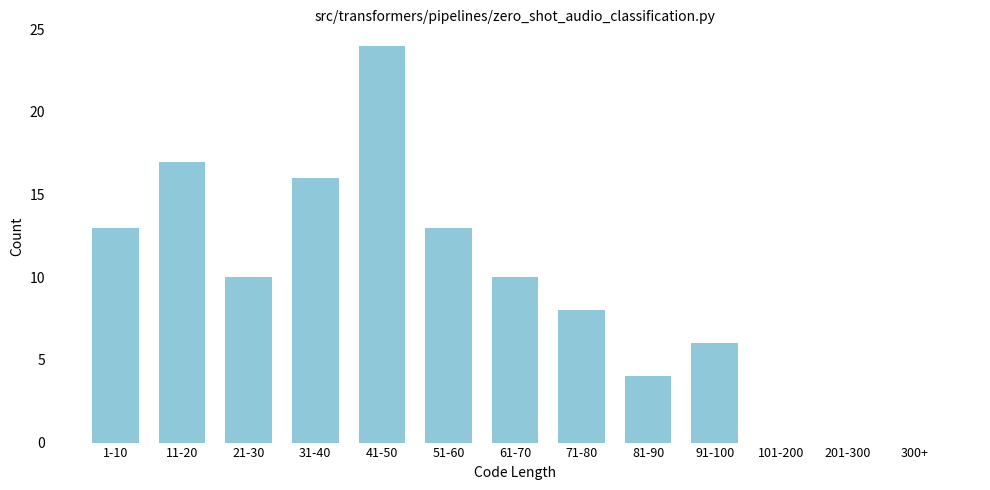

Reading left to right, list all the values displayed in this chart.

1-10=13	11-20=17	21-30=10	31-40=16	41-50=24	51-60=13	61-70=10	71-80=8	81-90=4	91-100=6	101-200=0	201-300=0	300+=0